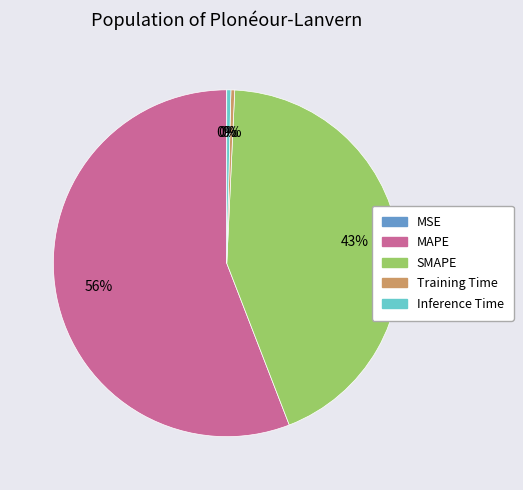

The MAPE slice represents 56% of the pie. True or false?

True